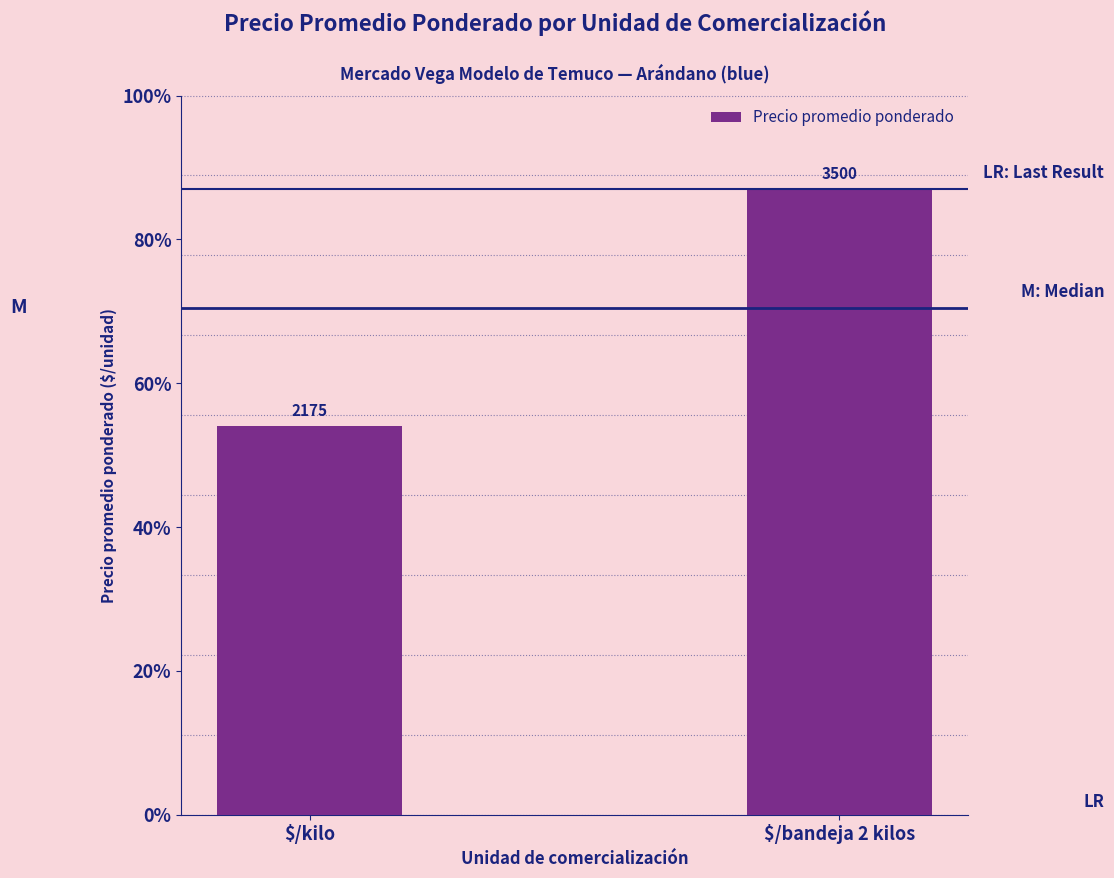

Rank the categories by value from highest to lowest.

$/bandeja 2 kilos, $/kilo